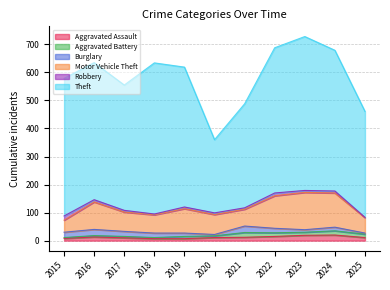

Where do Aggravated Assault and Robbery first cross each other?

2015 and 2016